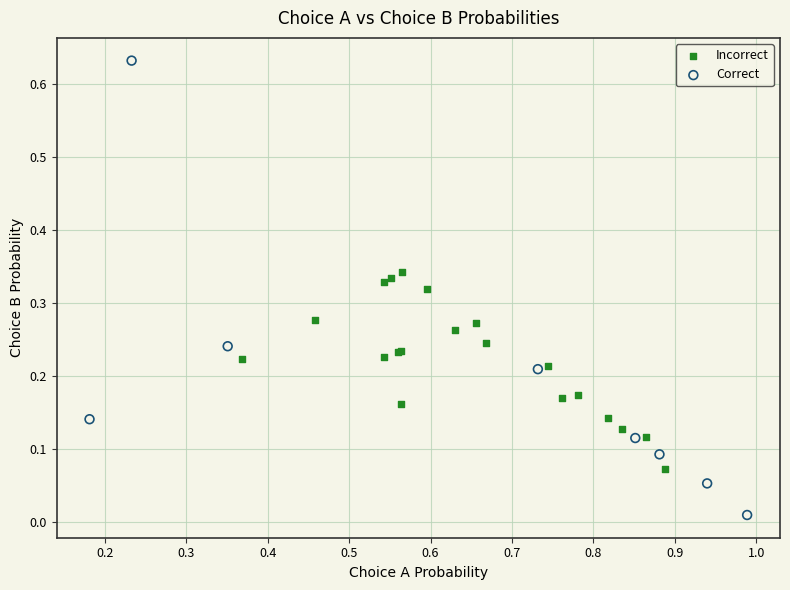

Which series reaches the maximum Y coordinate?

Correct